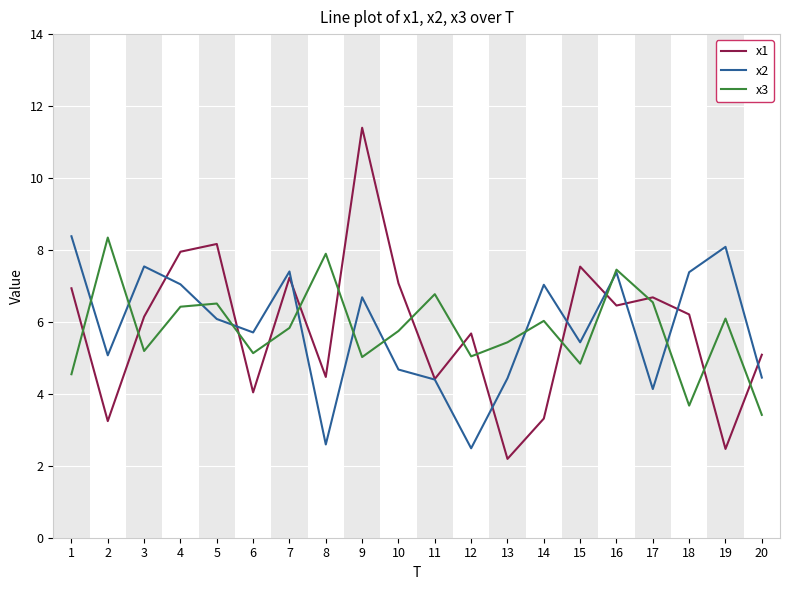

Between 4 and 20, which series saw the biggest shift?

x3